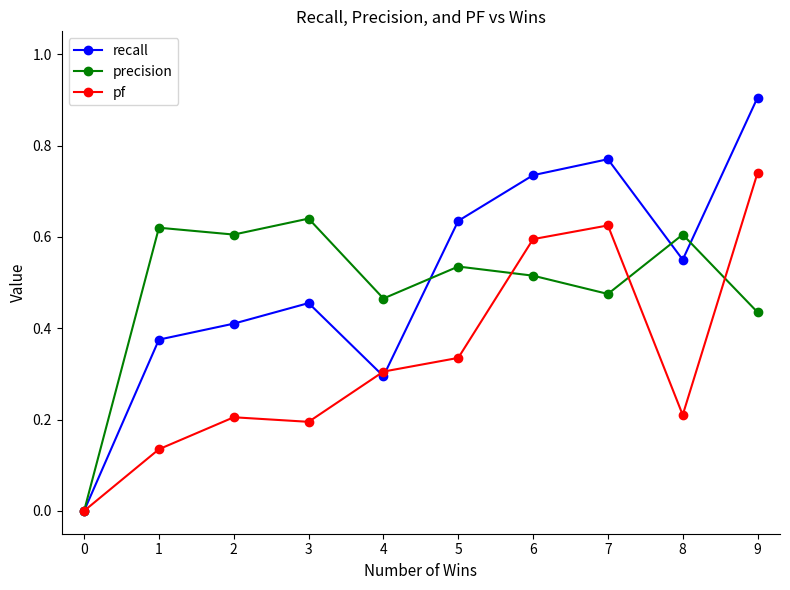

Is this an area chart (filled region under the line)?

No